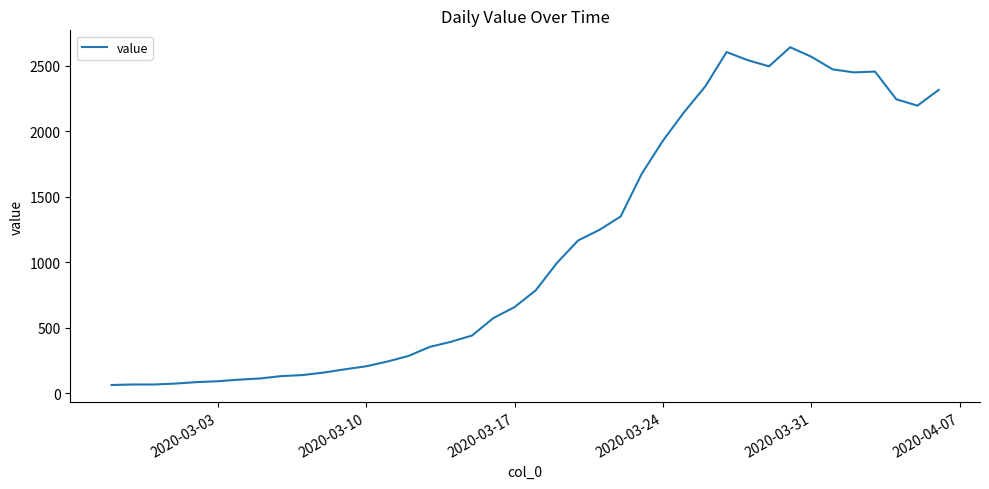

What is the difference between the maximum and second lowest values?

2575